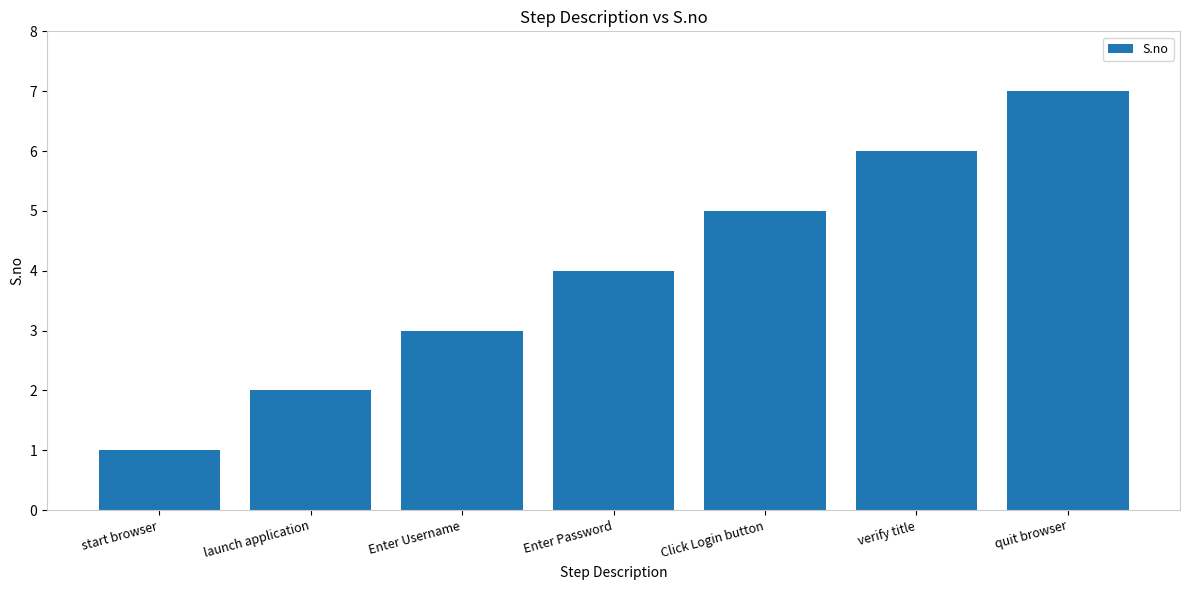

List the labels in order of value, smallest first.

start browser, launch application, Enter Username, Enter Password, Click Login button, verify title, quit browser